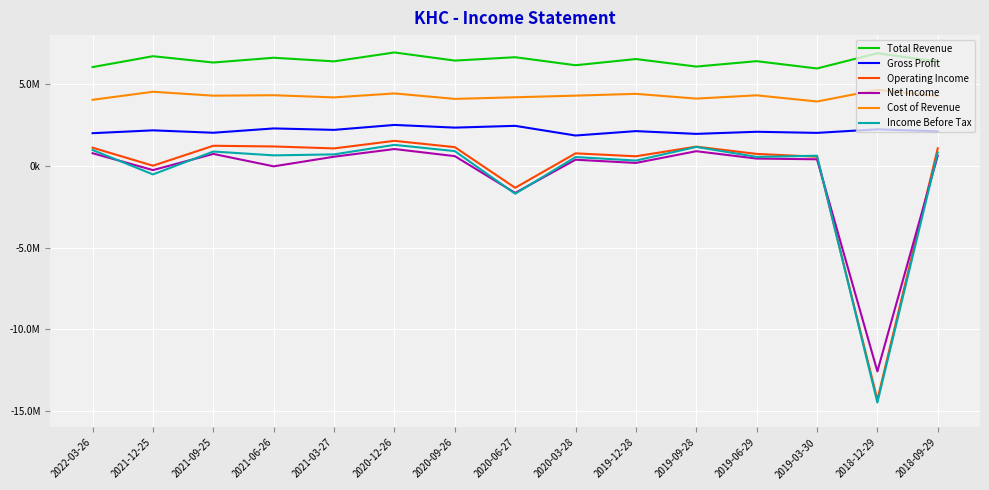

Which has a higher value, 2019-03-30 or 2021-03-27?

2021-03-27